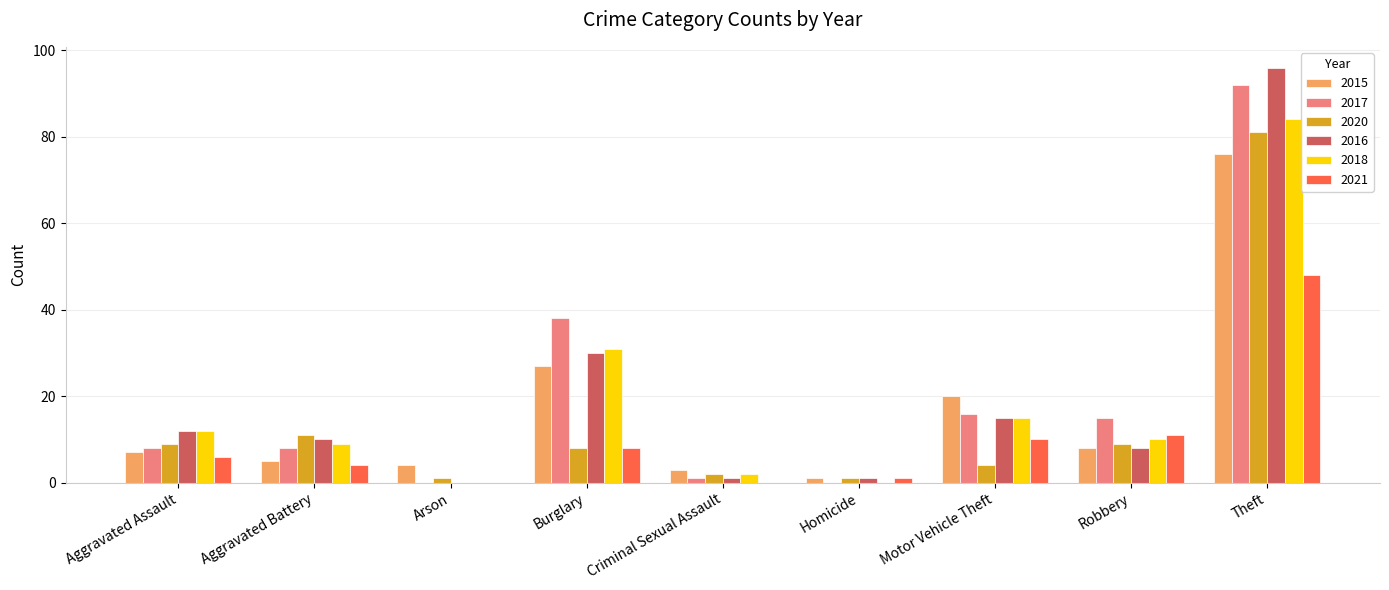

How many groups of bars are there?

9